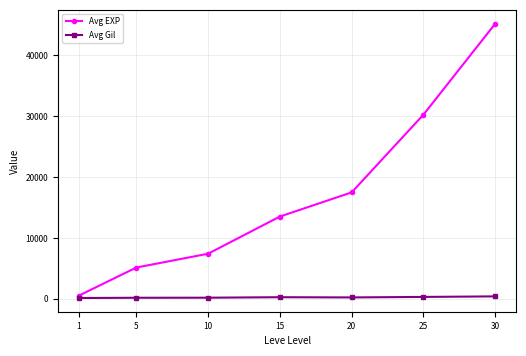

True or false: Avg EXP has more than 1 points higher than both neighbors.

False